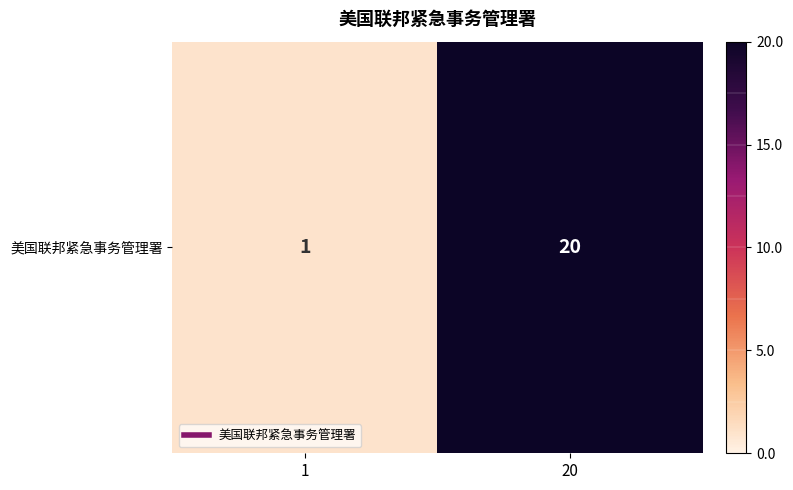

Rank the categories by value from highest to lowest.

20, 1